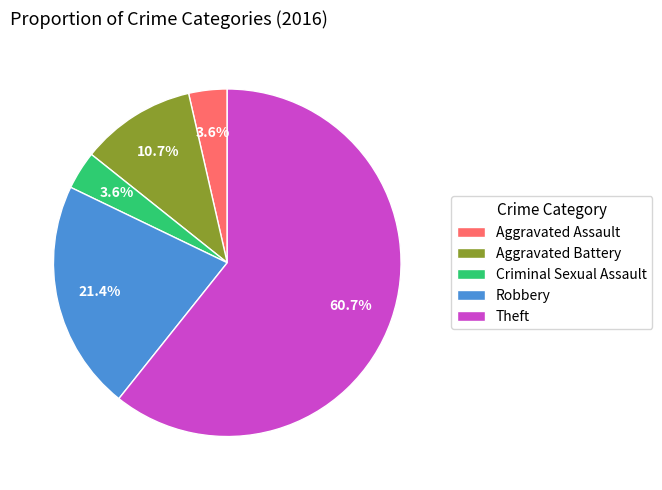

To the nearest percent, what is the difference between the largest and smallest slice percentages?

57%